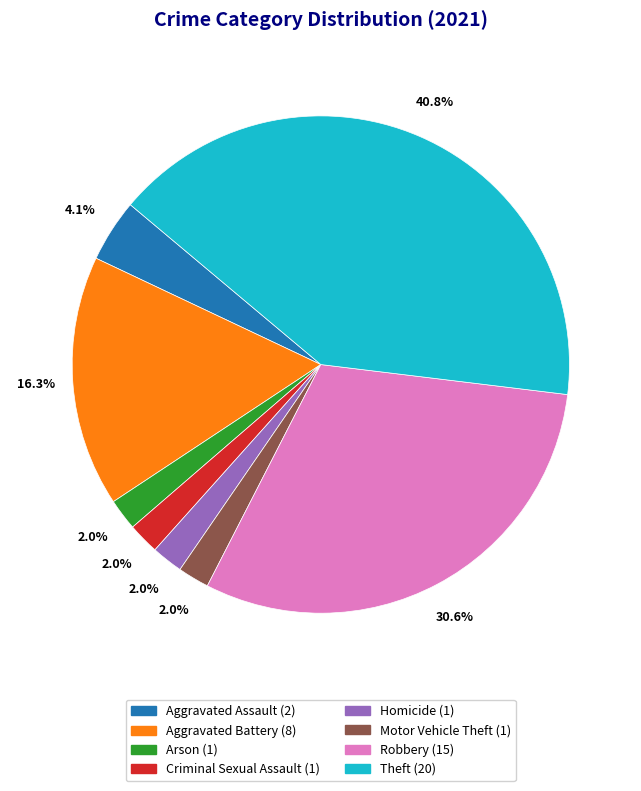

True or false: Theft accounts for 41% of the total.

True